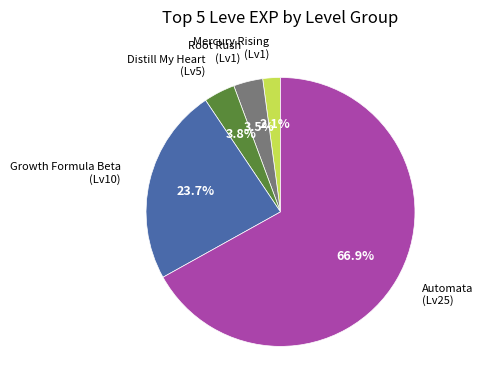

Is there a majority slice in this chart?

Yes